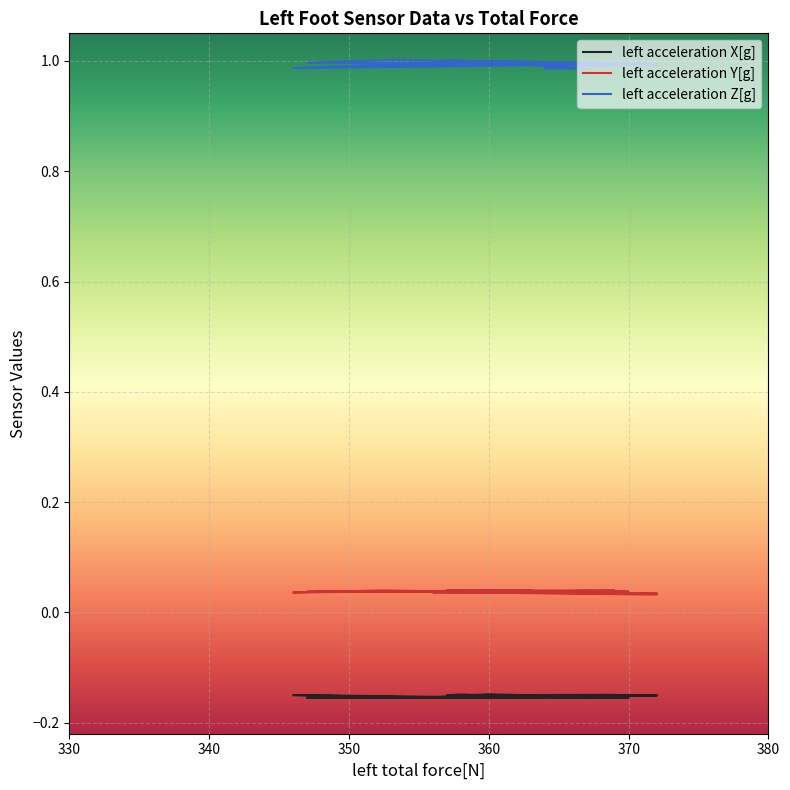

Reading right to left, what are all the values shown in this chart?

left acceleration X[g]: 363=-0.2	346=-0.1	352=-0.2	360=-0.2	369=-0.1	357=-0.2	358=-0.1	364=-0.2	357=-0.2	372=-0.2	372=-0.2	353=-0.2	347=-0.2	370=-0.2	367=-0.2	364=-0.2	367=-0.2	360=-0.1	356=-0.2	372=-0.2
left acceleration Y[g]: 363=0.0	346=0.0	352=0.0	360=0.0	369=0.0	357=0.0	358=0.0	364=0.0	357=0.0	372=0.0	372=0.0	353=0.0	347=0.0	370=0.0	367=0.0	364=0.0	367=0.0	360=0.0	356=0.0	372=0.0
left acceleration Z[g]: 363=1.0	346=1.0	352=1.0	360=1.0	369=1.0	357=1.0	358=1.0	364=1.0	357=1.0	372=1.0	372=1.0	353=1.0	347=1.0	370=1.0	367=1.0	364=1.0	367=1.0	360=1.0	356=1.0	372=1.0